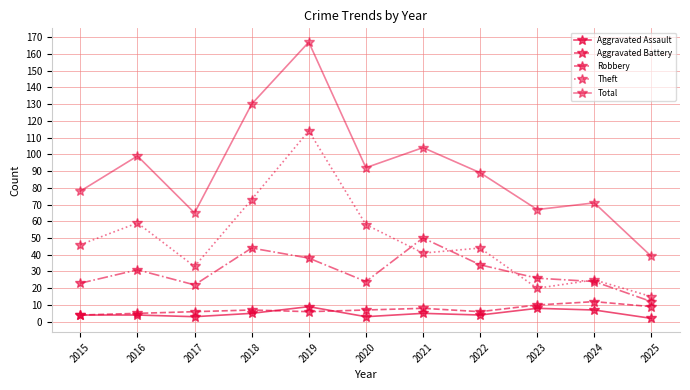

How many lines are shown in the chart?

5